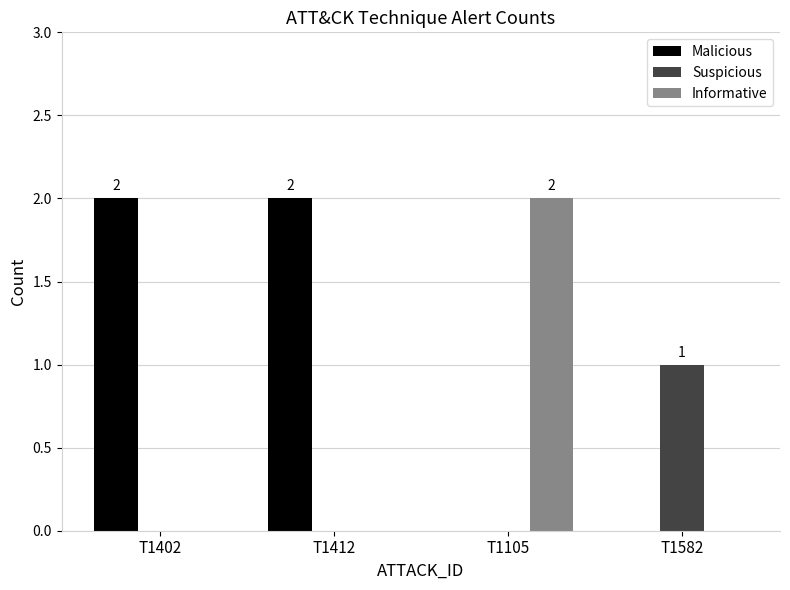

Does the chart contain stacked bars?

No